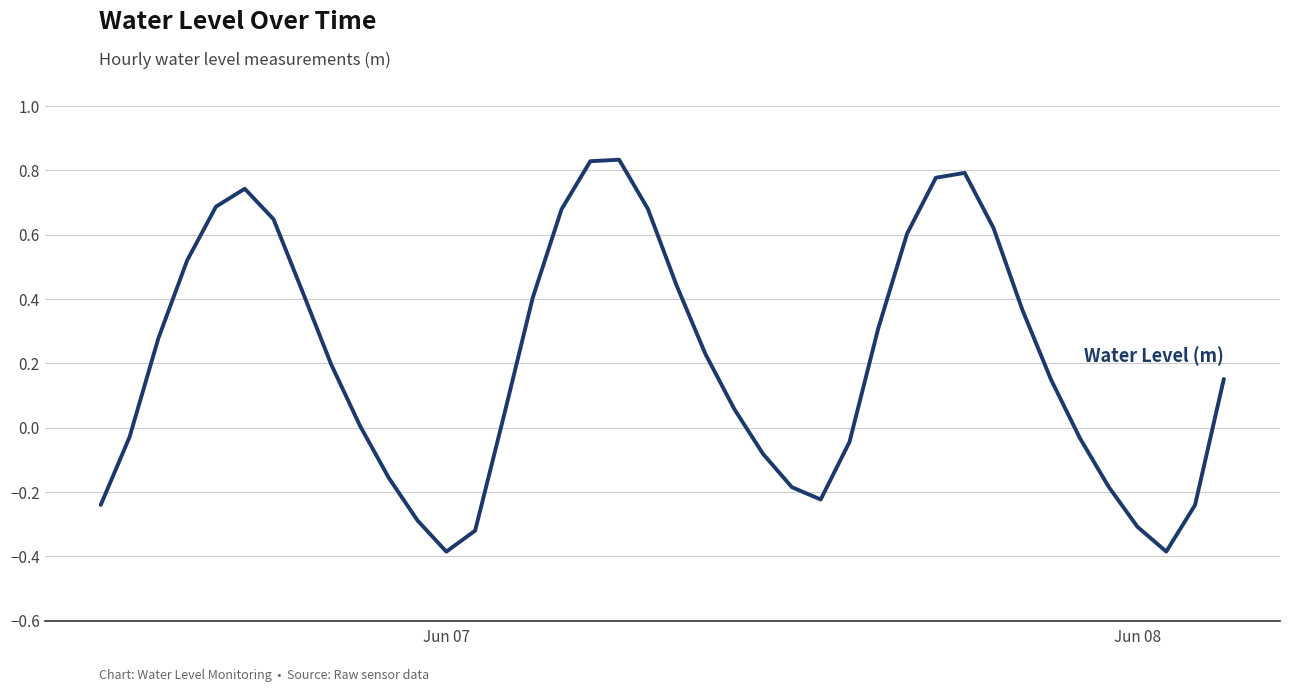

Does the chart have visible grid lines?

Yes